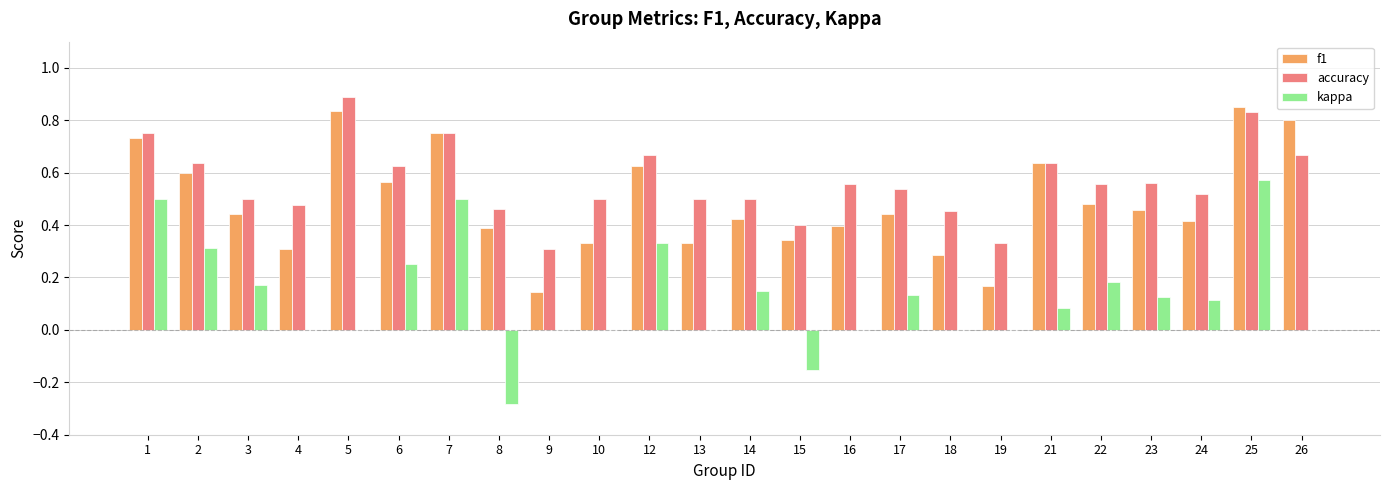

What is the sum of all kappa values?

3.0